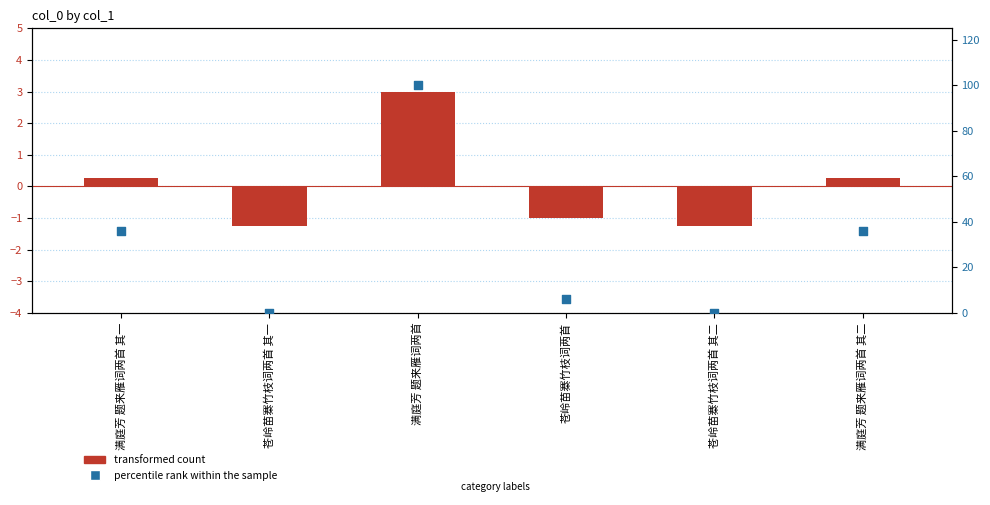

At which category is the sum across all series the highest?

满庭芳 题来雁词两首